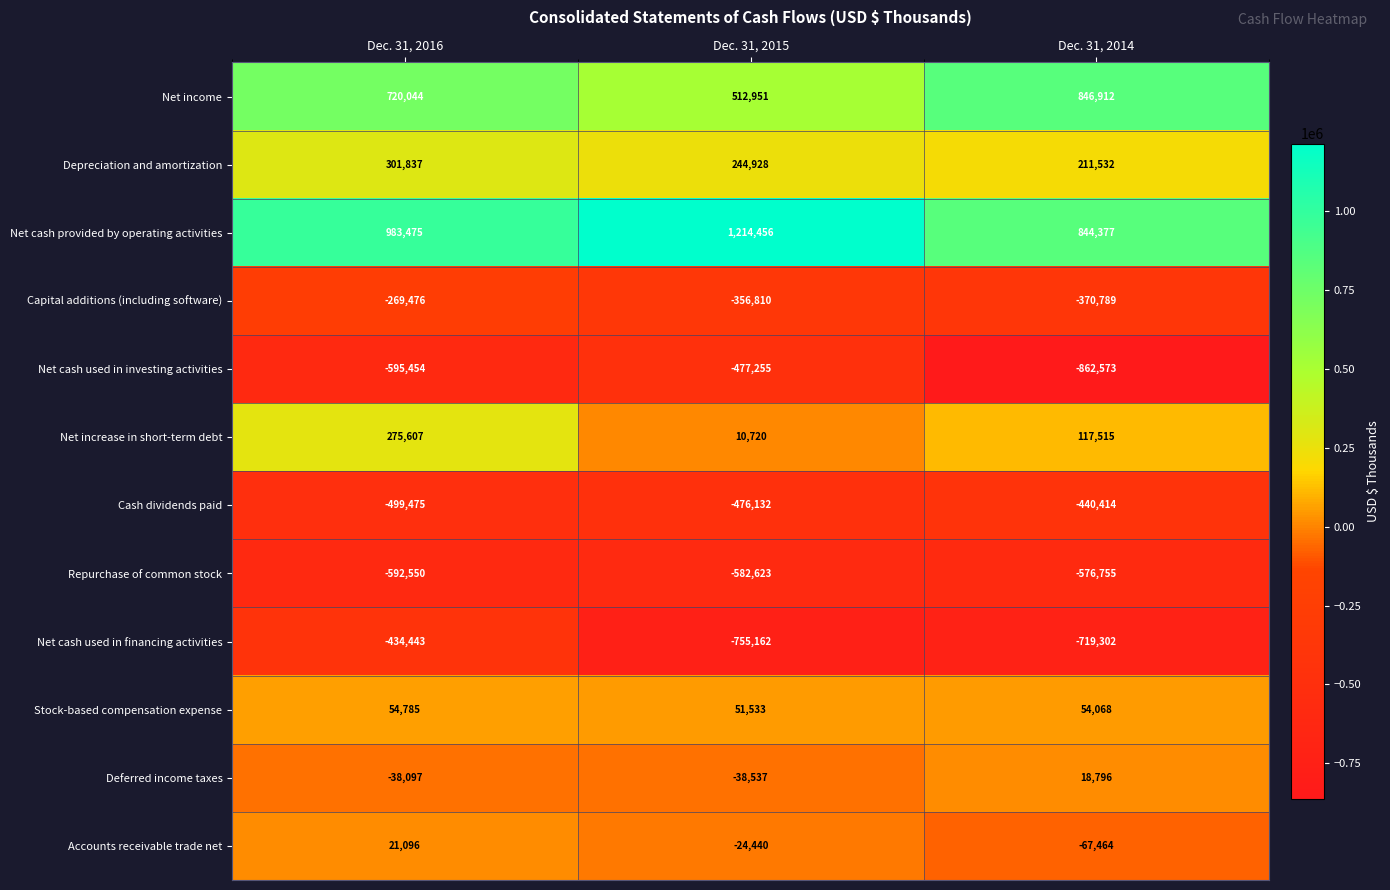

Which label corresponds to the largest value in the chart?

Dec. 31, 2015